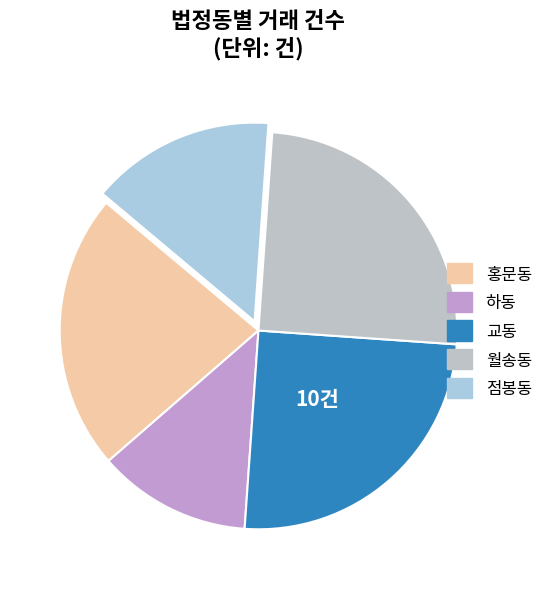

How many slices are in this pie chart?

5